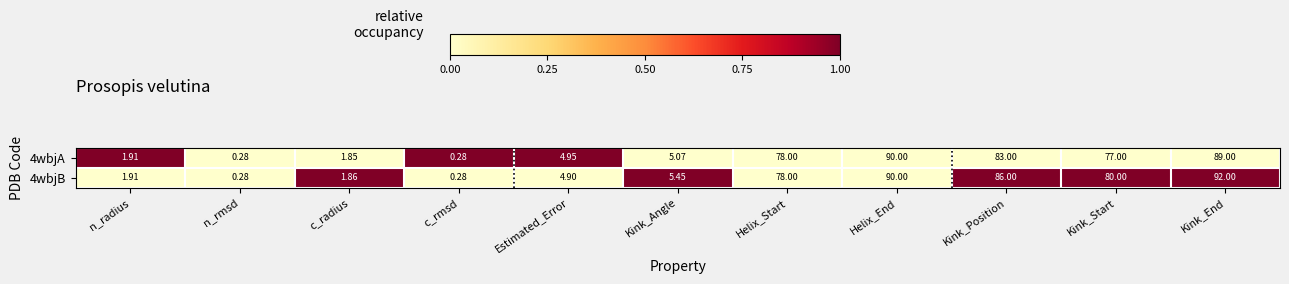

Where is 4wbjB nearest to the value 46?

Helix_Start